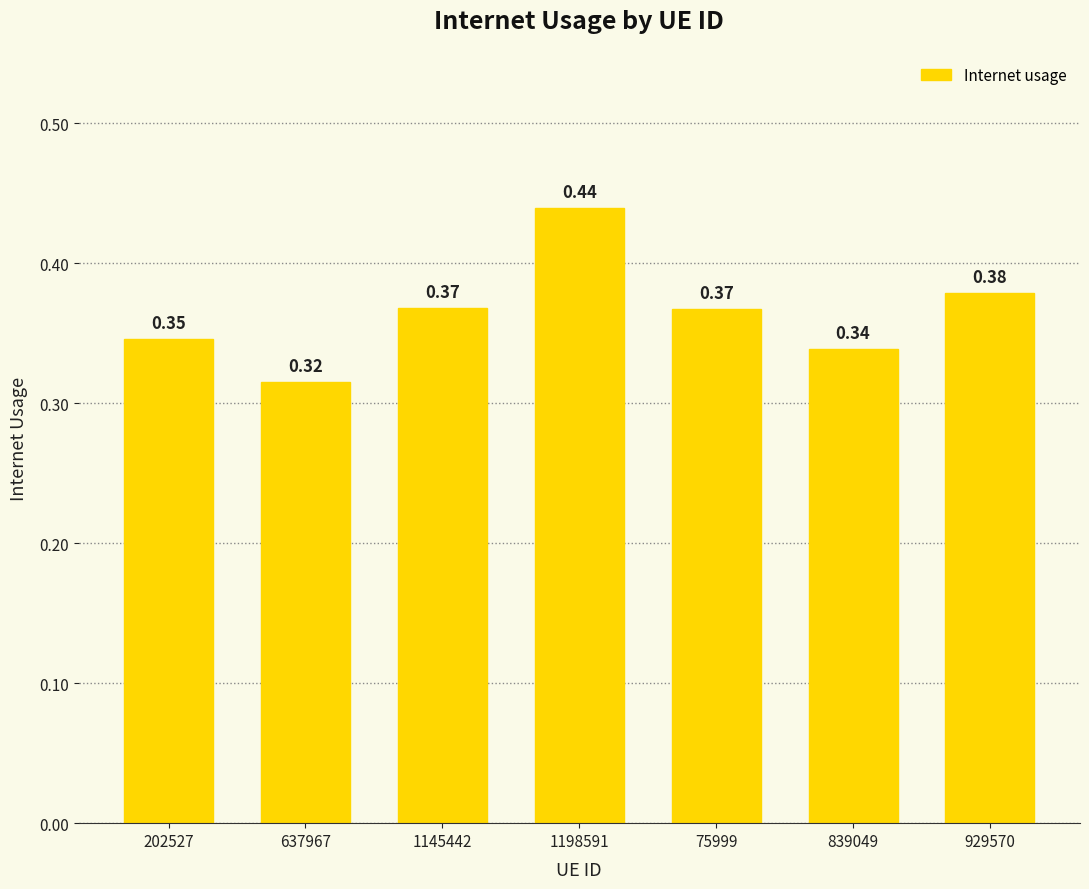

What is the sum of all values?

2.6